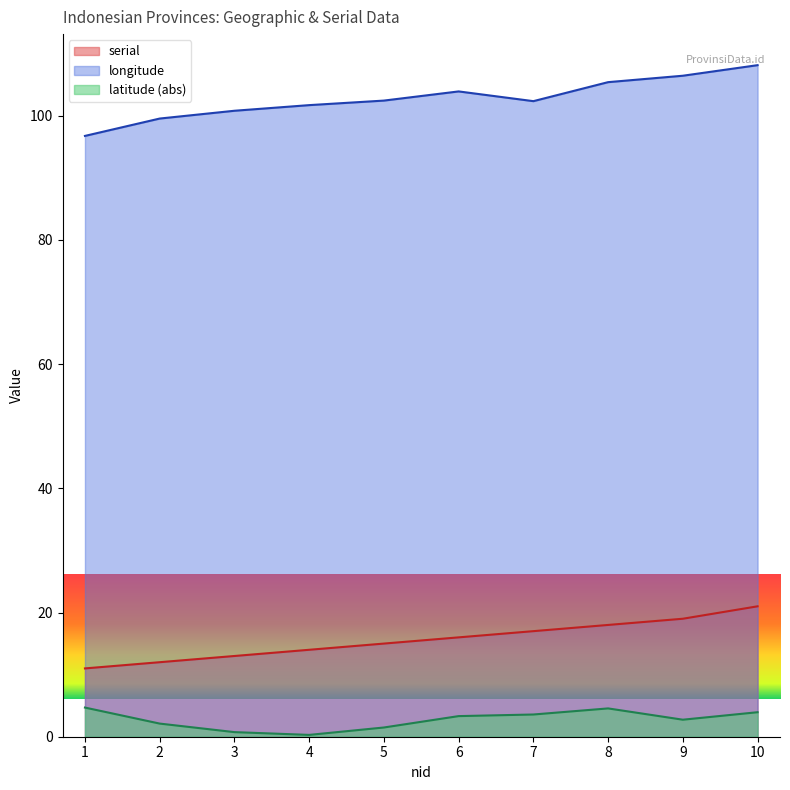

At which label does longitude first exceed 102?

5